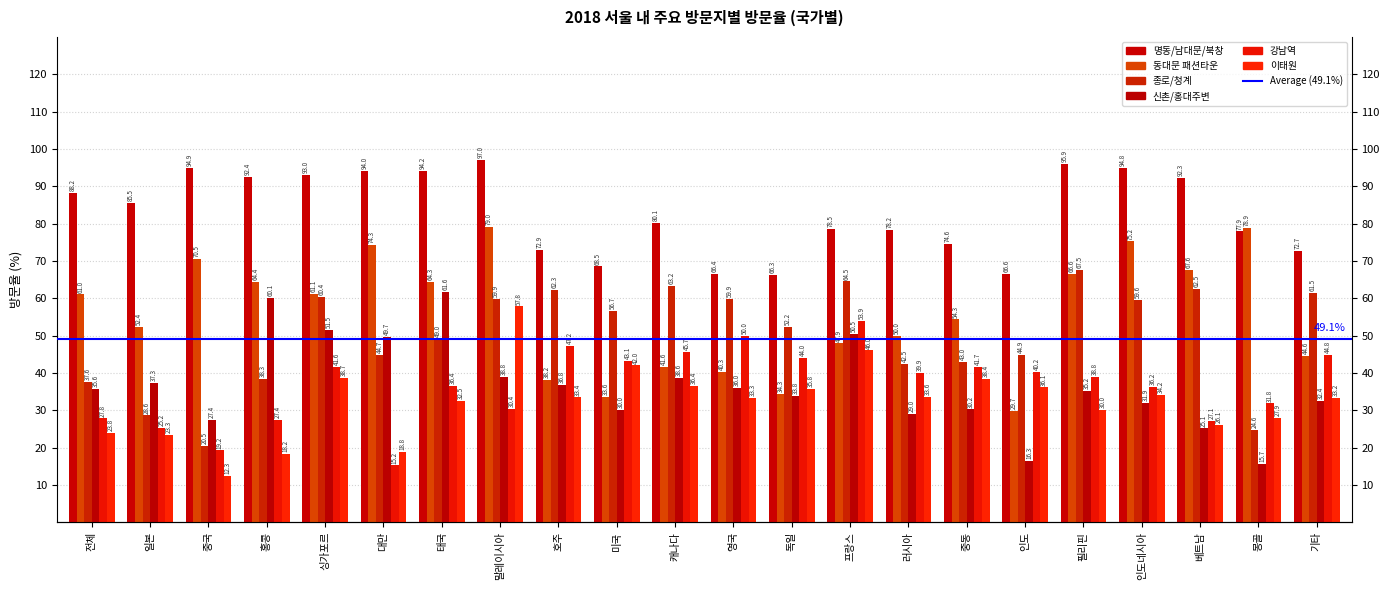

How many bars are there in each group?

6